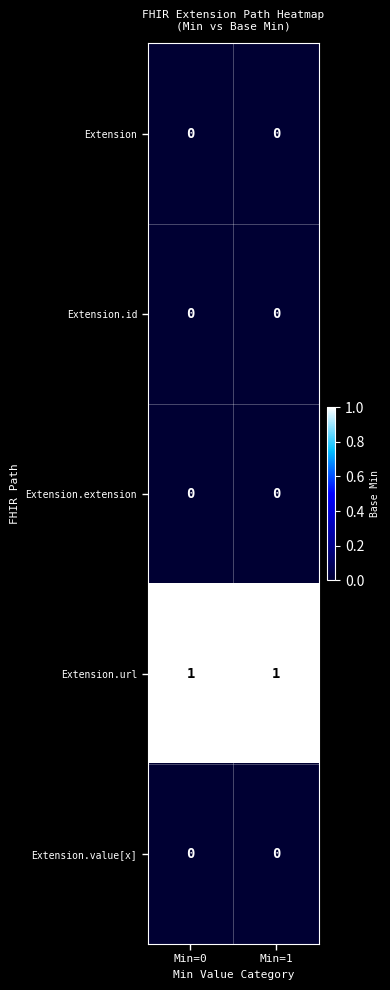

Which series has the largest total across all categories?

Extension.url